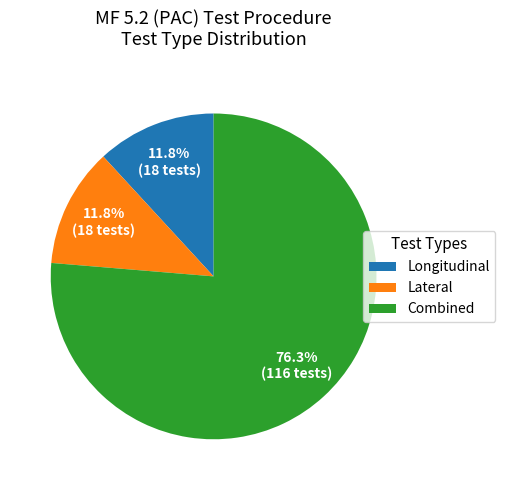

The Combined slice represents 70% of the pie. True or false?

False